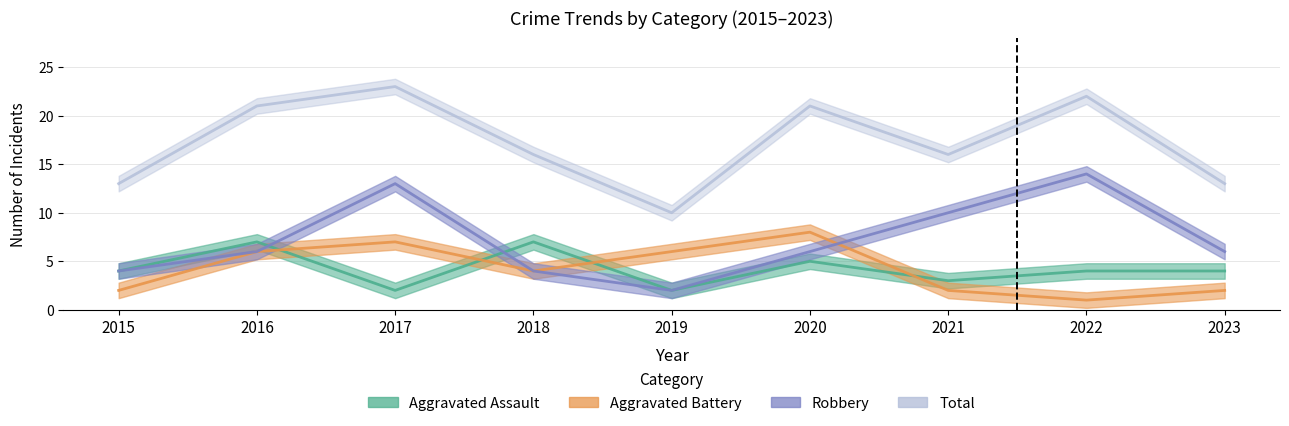

How many data points in Aggravated Assault are less than 4?

3